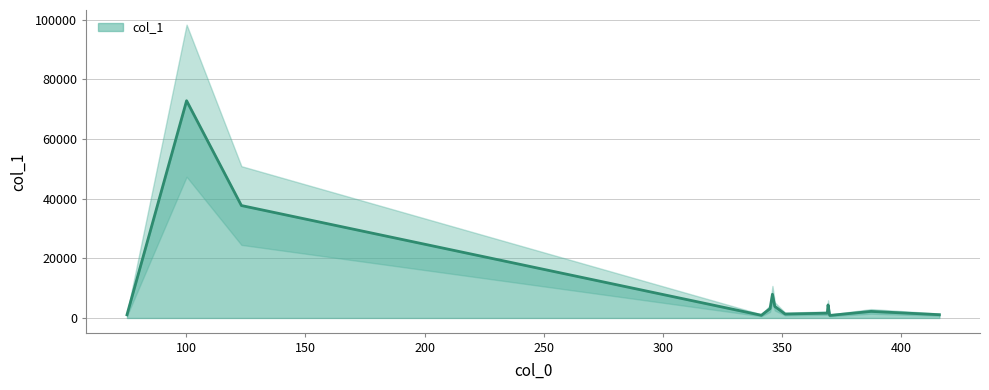

What is the value of the 6th point from the left?

7948.9